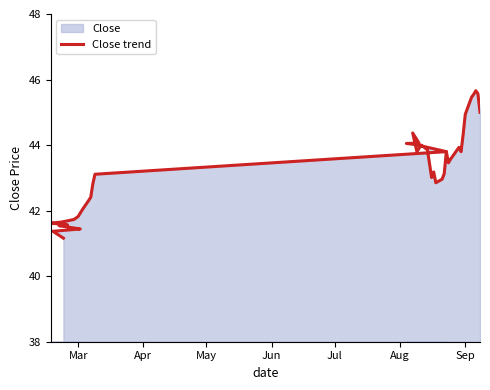

What is the smallest value displayed?

41.2